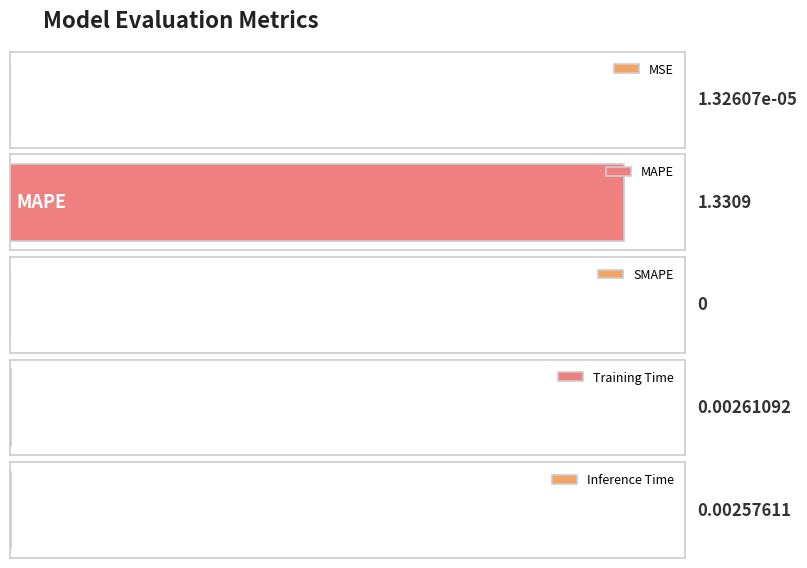

What is the average value?

0.3